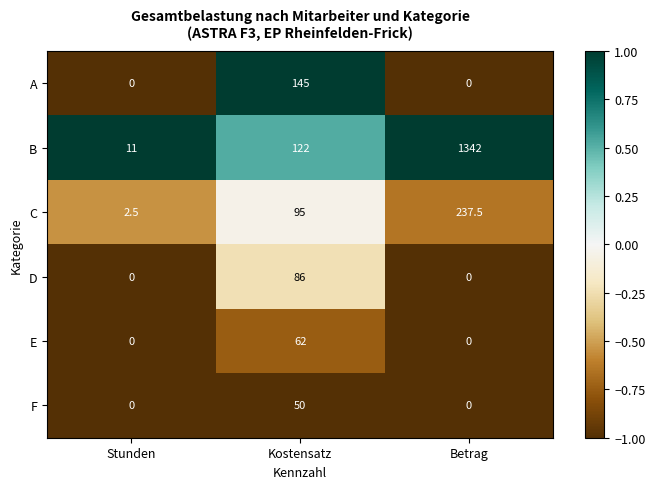

What is the total value across all series at Kostensatz?

560.0